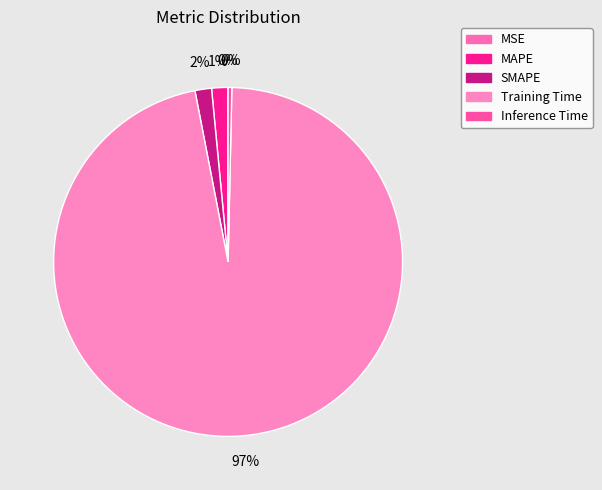

Do SMAPE and MAPE together represent more than half of the pie?

No